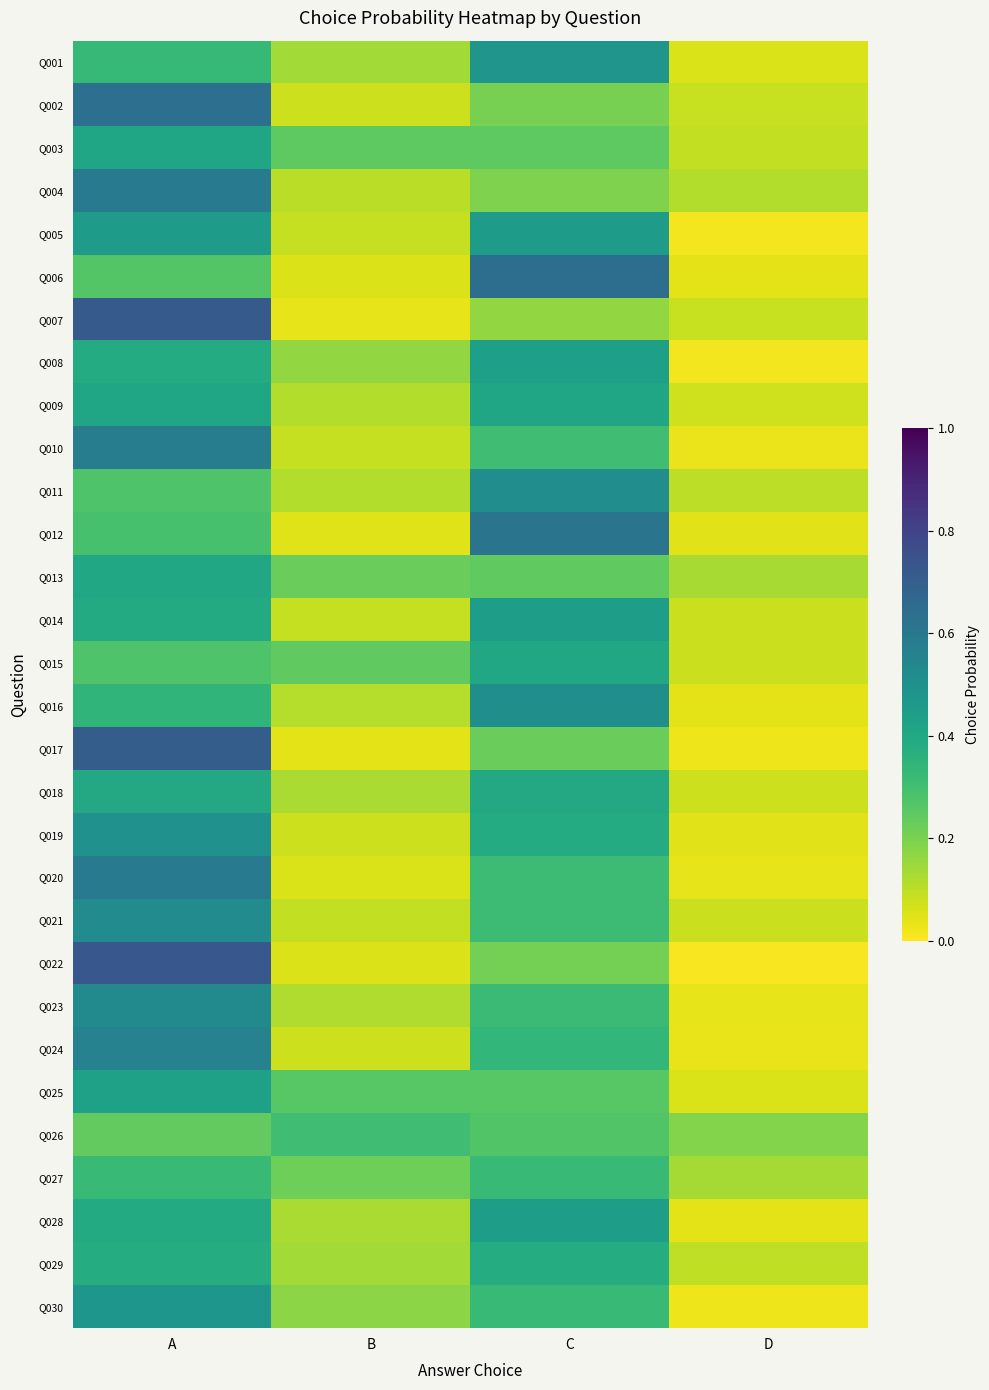

What is the total value across all series at B?

3.8